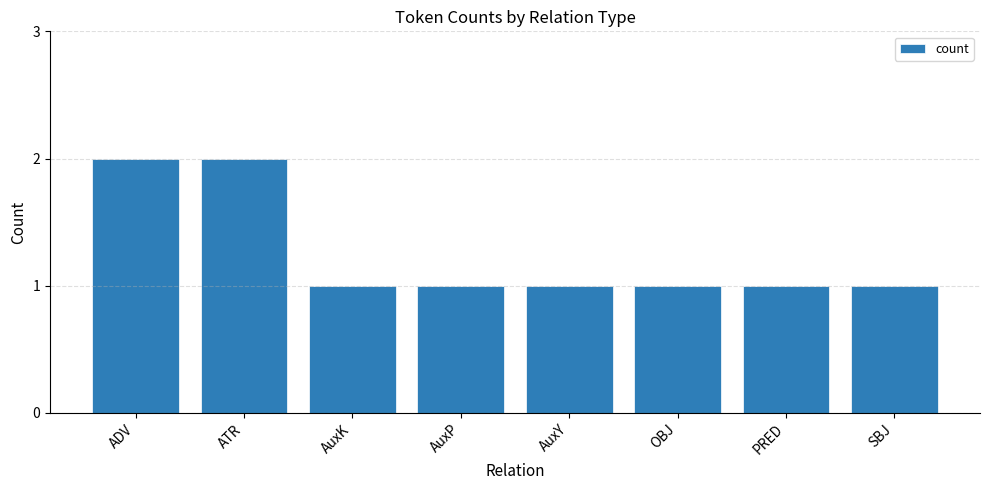

What is the smallest value displayed?

1